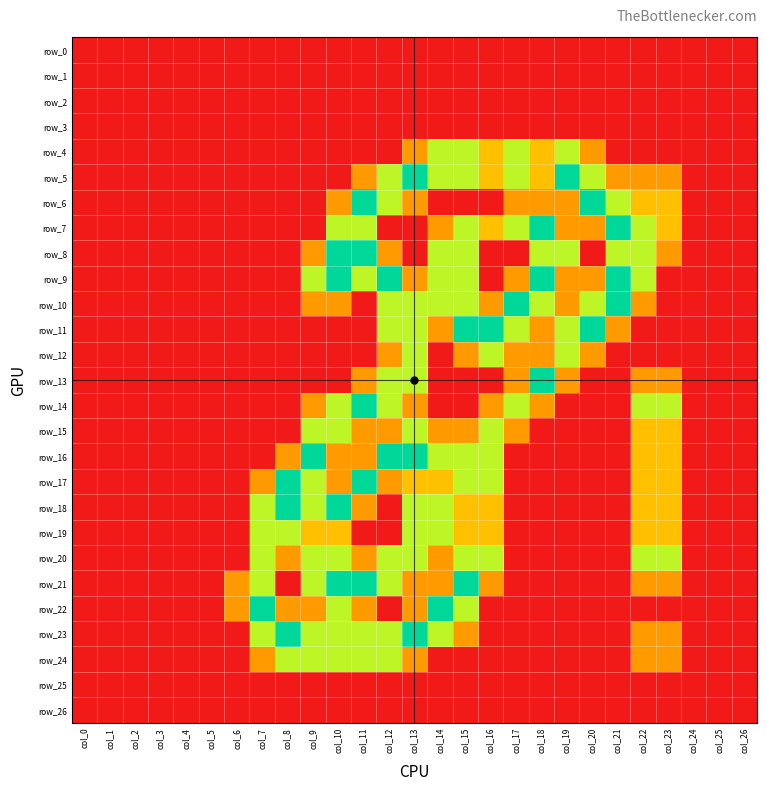

At which category does the chart reach its peak across all series?

col_13